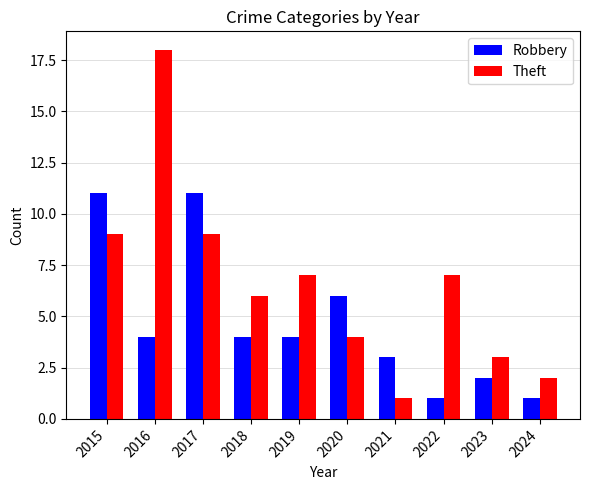

What is the value of the Theft bar at the 8th from the left?

7